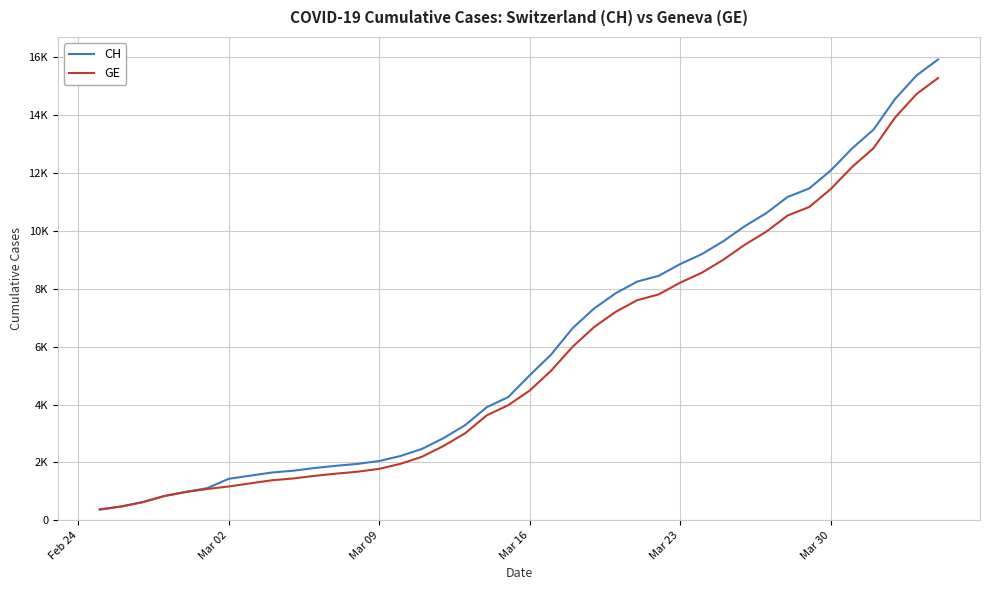

What are all the series names shown in the legend?

CH, GE